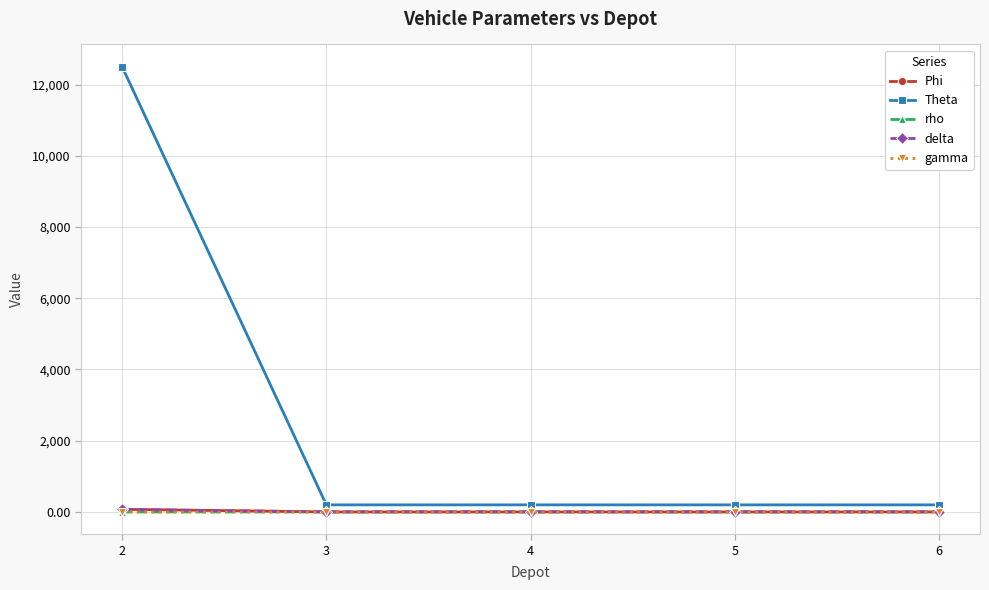

The delta series shows 6.0 at 4. True or false?

True